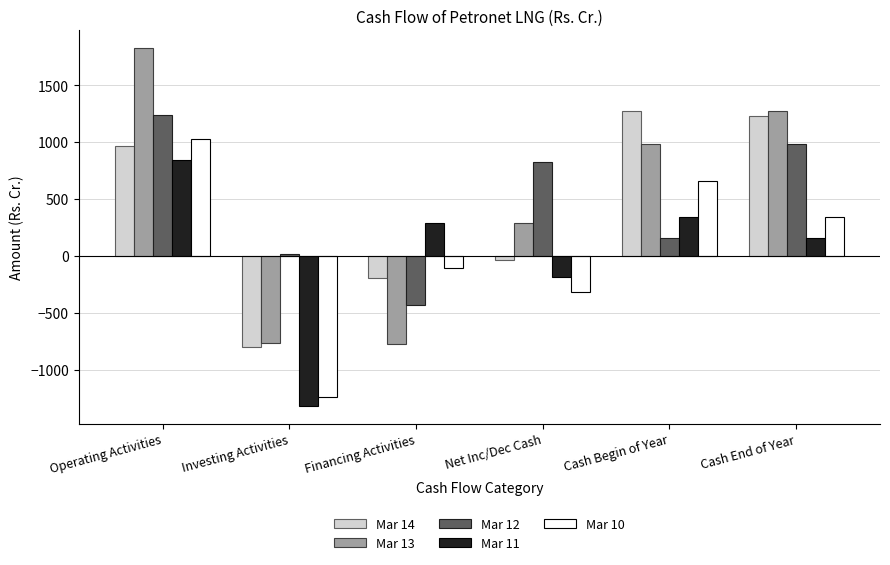

Is it true that Mar 13 equals -768.5 at Investing Activities?

True